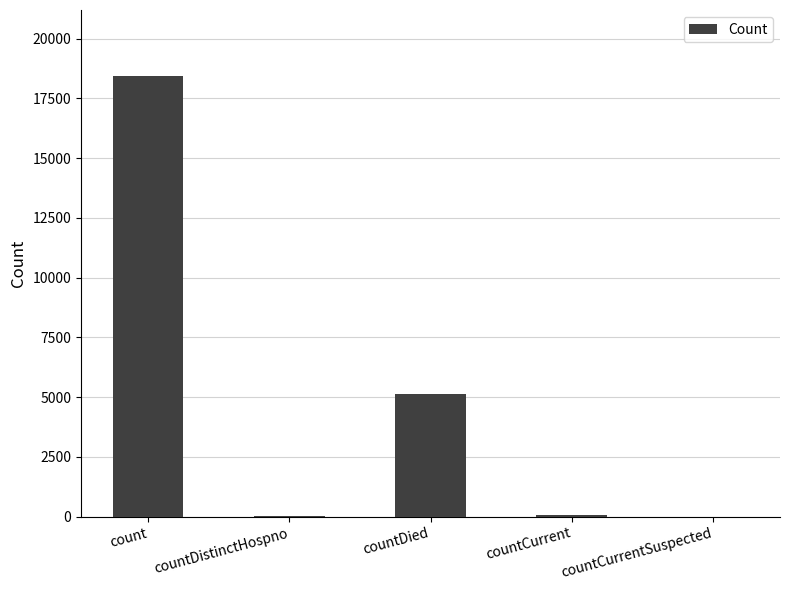

What is the difference between the values at countCurrentSuspected and count?

18430